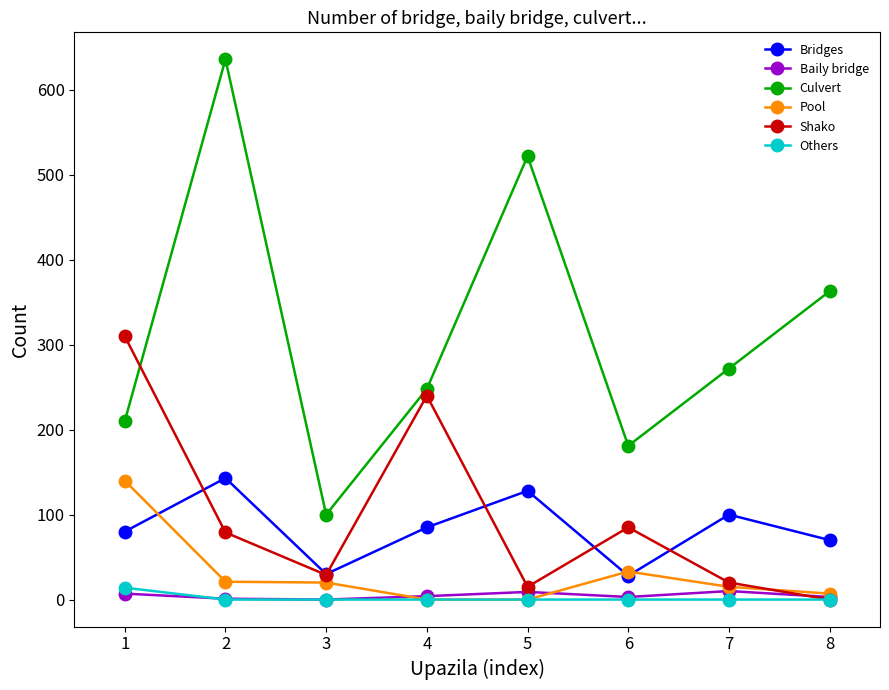

List the labels in order of Culvert value, smallest first.

3, 6, 1, 4, 7, 8, 5, 2